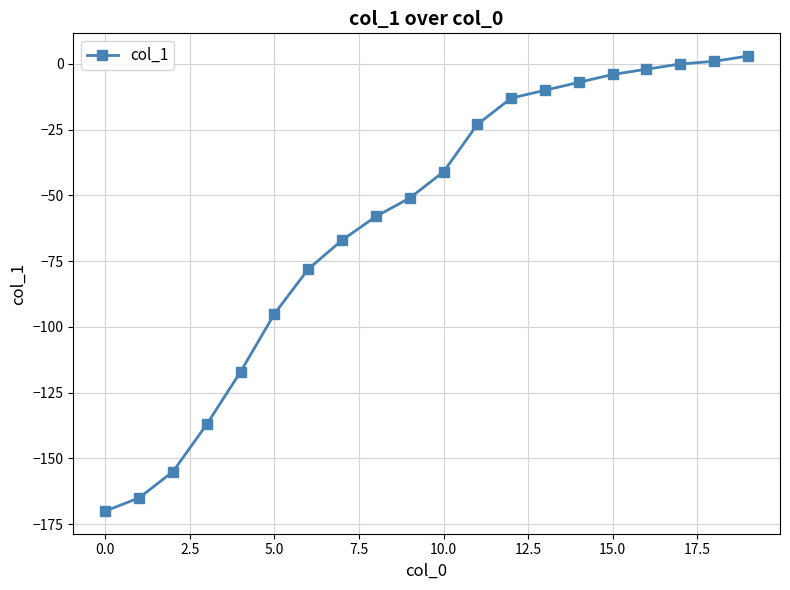

What is the minimum value shown in the chart?

-170